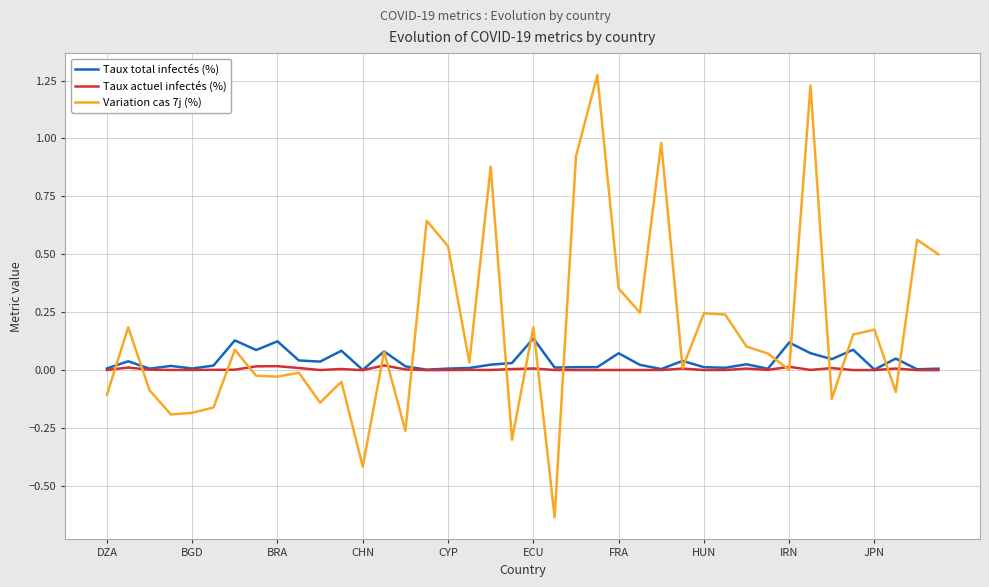

List the series in order of their peak value, highest first.

Variation cas 7j (%), Taux total infectés (%), Taux actuel infectés (%)